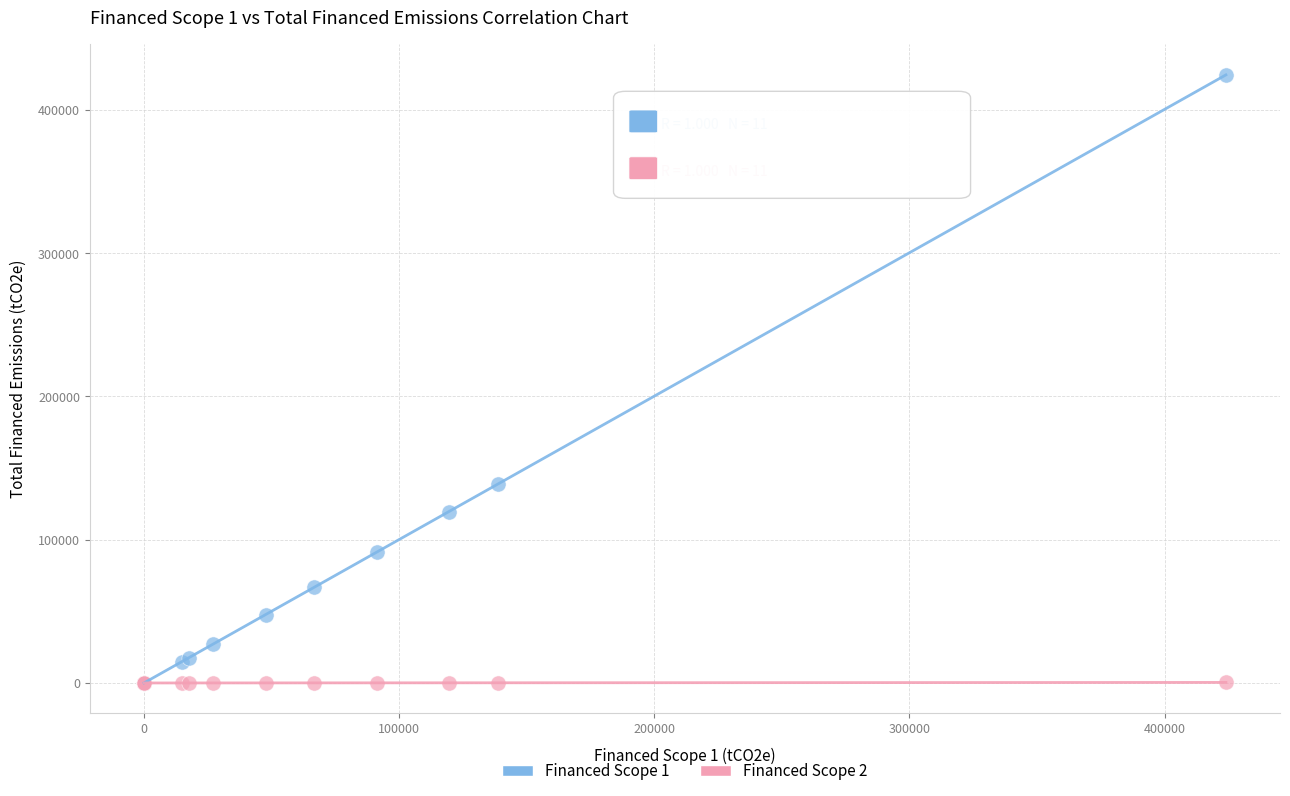

What are all the series names shown in the legend?

Financed Scope 1, Financed Scope 2